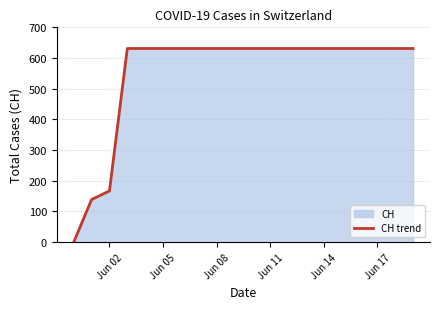

What is the difference between the maximum and minimum values?

631